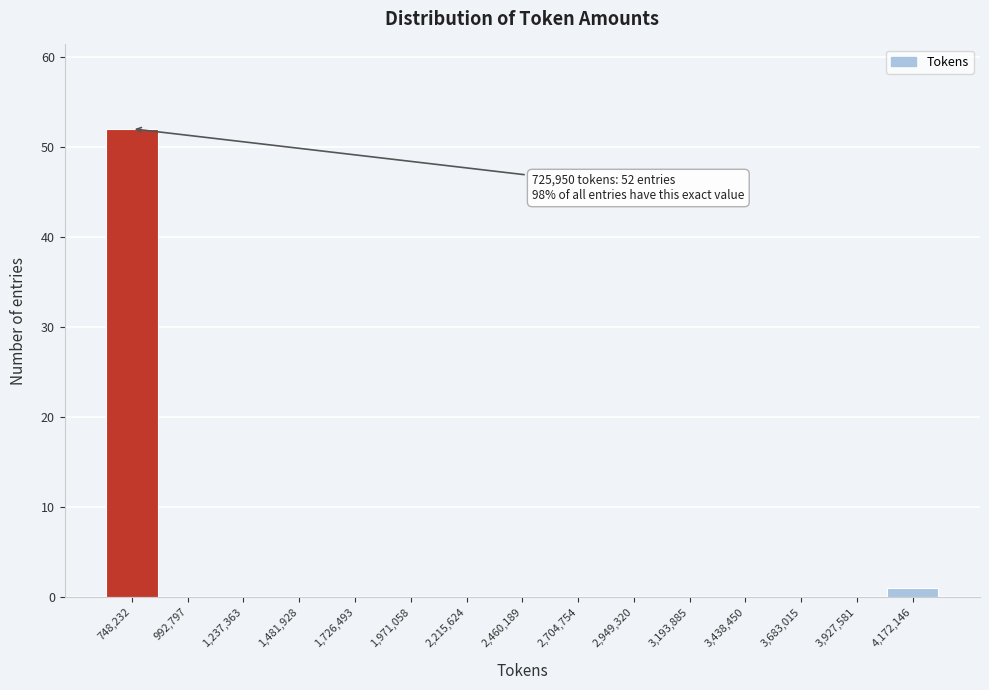

Which range on the x-axis has the tallest bar?

650000 to 850000